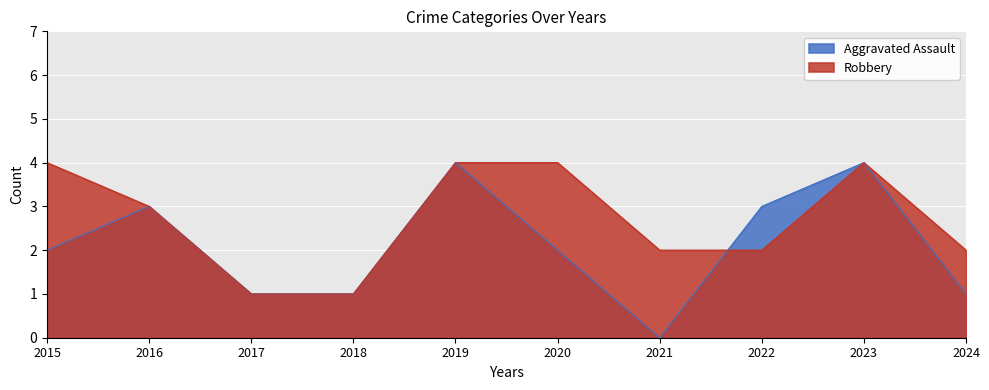

Does the chart display data point markers on the line(s)?

No